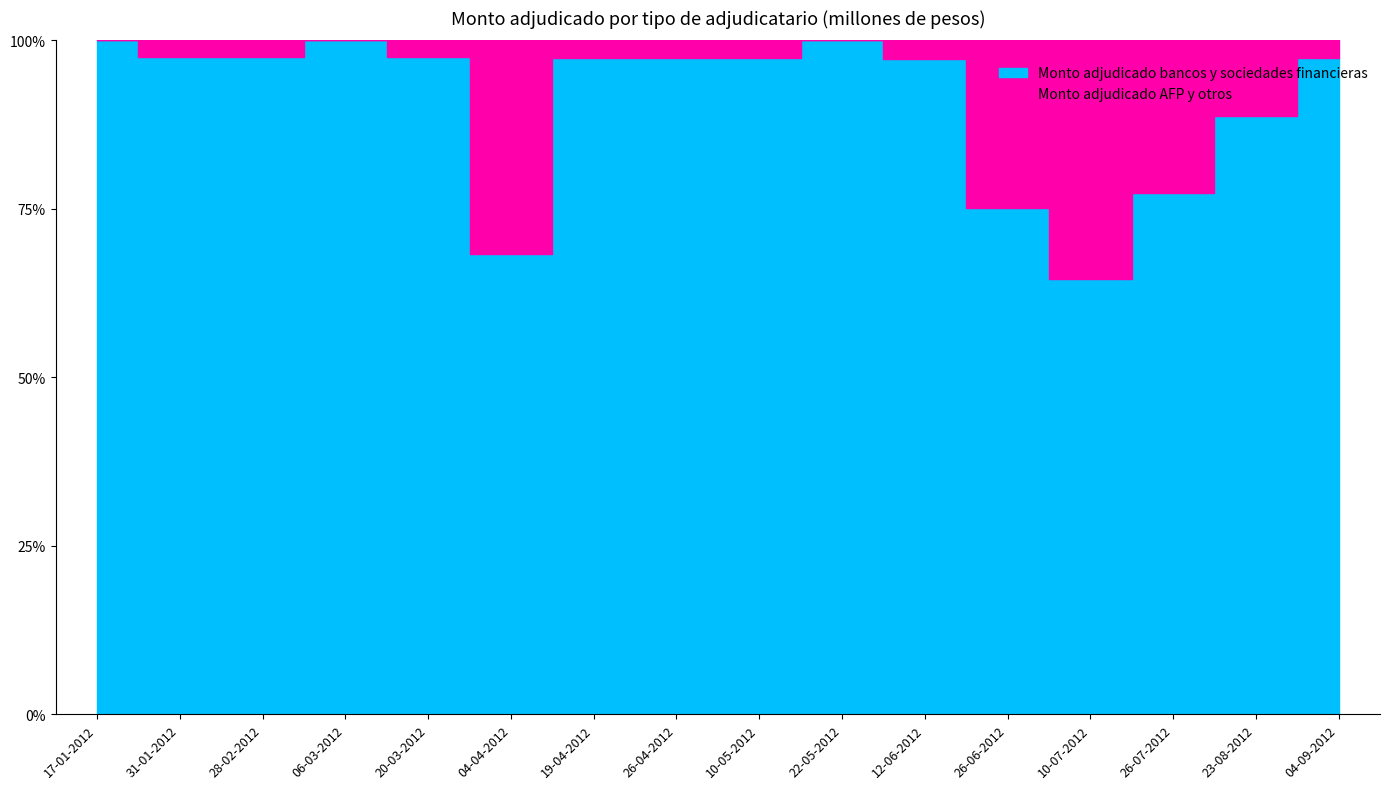

What is the spread (max minus min) of values at 31-01-2012?

15200